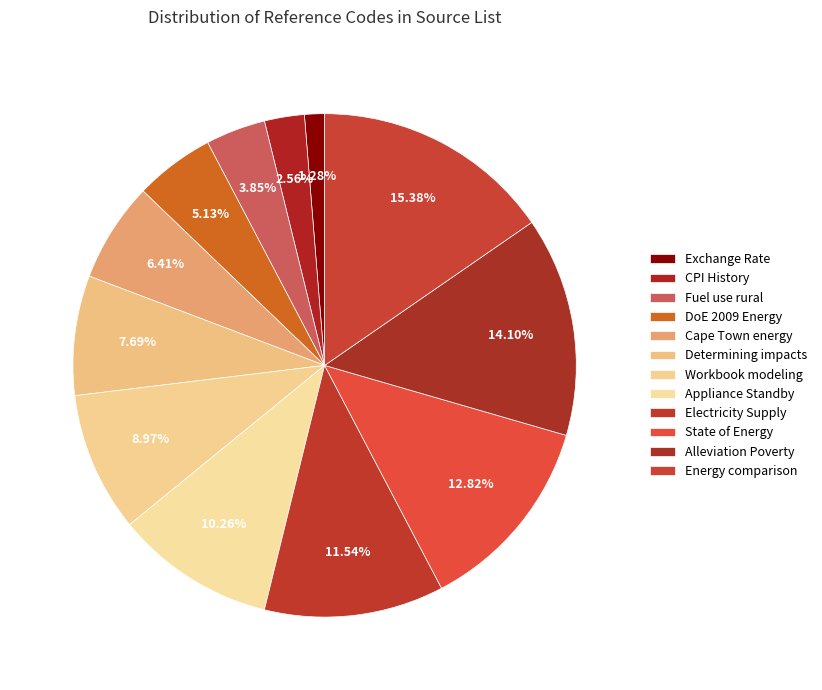

What is the change in value from DoE 2009 Energy to Cape Town energy?

+1